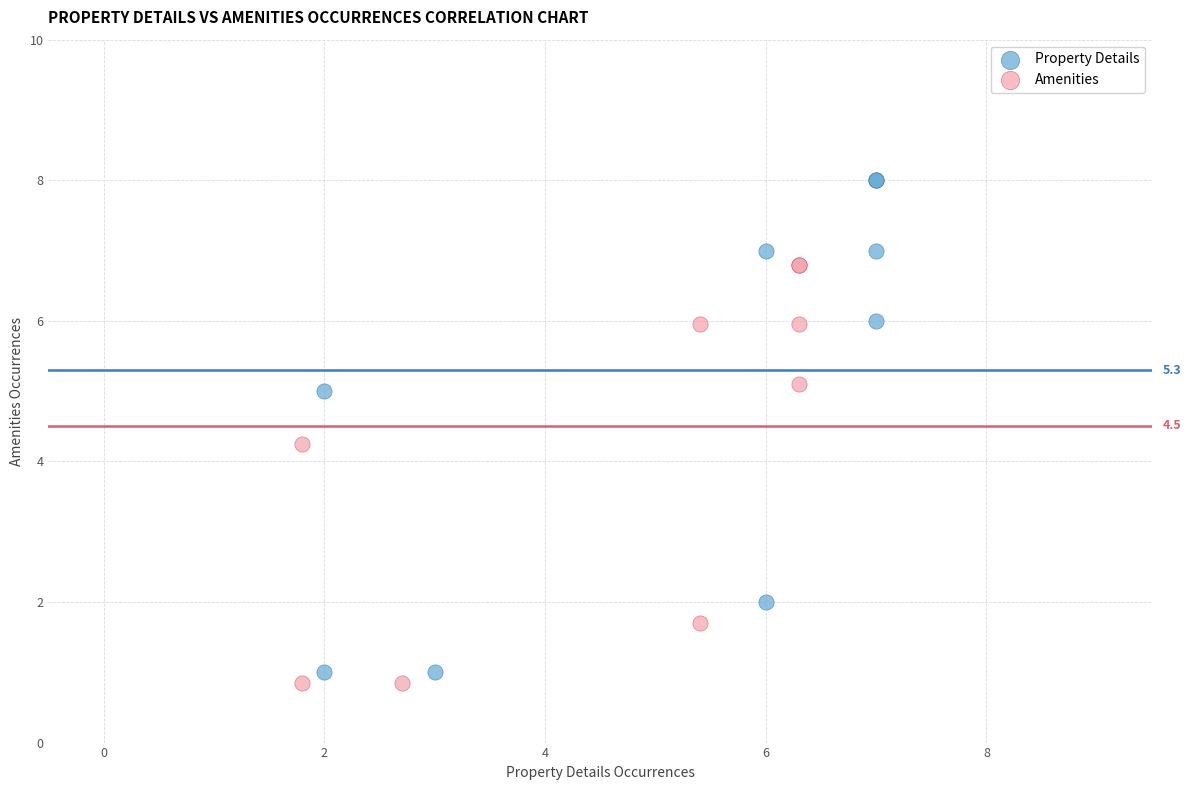

Which series has the widest spread of Y values?

Property Details